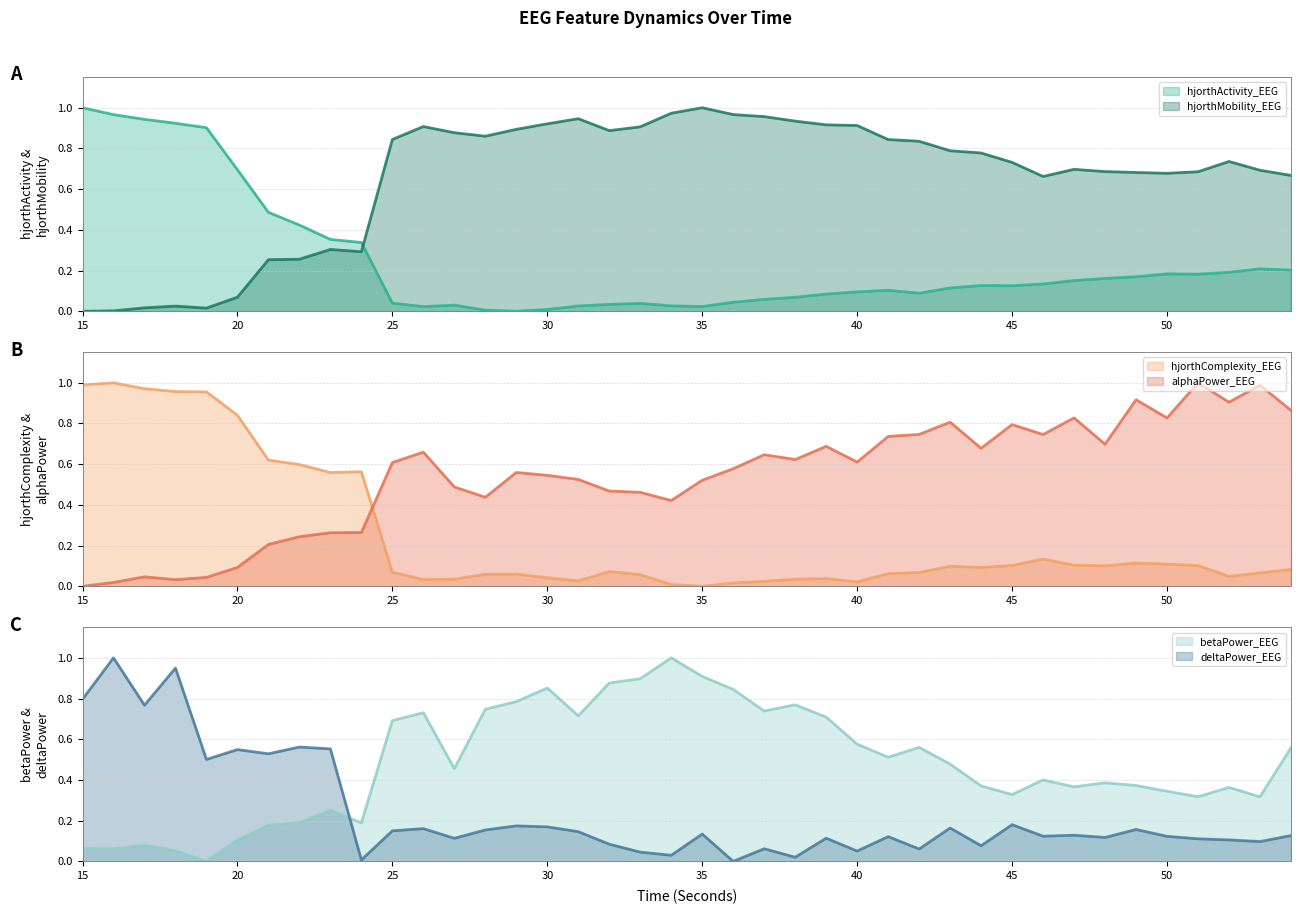

Reading left to right, what are all the values shown in this chart?

hjorthActivity_EEG: 1.0	1.0	0.9	0.9	0.9	0.7	0.5	0.4	0.4	0.3	0.0	0.0	0.0	0.0	0.0	0.0	0.0	0.0	0.0	0.0	0.0	0.0	0.1	0.1	0.1	0.1	0.1	0.1	0.1	0.1	0.1	0.1	0.2	0.2	0.2	0.2	0.2	0.2	0.2	0.2
hjorthMobility_EEG: 0.0	0.0	0.0	0.0	0.0	0.1	0.3	0.3	0.3	0.3	0.8	0.9	0.9	0.9	0.9	0.9	0.9	0.9	0.9	1.0	1.0	1.0	1.0	0.9	0.9	0.9	0.8	0.8	0.8	0.8	0.7	0.7	0.7	0.7	0.7	0.7	0.7	0.7	0.7	0.7
hjorthComplexity_EEG: 1.0	1.0	1.0	1.0	1.0	0.8	0.6	0.6	0.6	0.6	0.1	0.0	0.0	0.1	0.1	0.0	0.0	0.1	0.1	0.0	0.0	0.0	0.0	0.0	0.0	0.0	0.1	0.1	0.1	0.1	0.1	0.1	0.1	0.1	0.1	0.1	0.1	0.0	0.1	0.1
alphaPower_EEG: 0.0	0.0	0.0	0.0	0.0	0.1	0.2	0.2	0.3	0.3	0.6	0.7	0.5	0.4	0.6	0.5	0.5	0.5	0.5	0.4	0.5	0.6	0.6	0.6	0.7	0.6	0.7	0.7	0.8	0.7	0.8	0.7	0.8	0.7	0.9	0.8	1.0	0.9	1.0	0.9
betaPower_EEG: 0.1	0.1	0.1	0.1	0.0	0.1	0.2	0.2	0.3	0.2	0.7	0.7	0.5	0.7	0.8	0.9	0.7	0.9	0.9	1.0	0.9	0.8	0.7	0.8	0.7	0.6	0.5	0.6	0.5	0.4	0.3	0.4	0.4	0.4	0.4	0.3	0.3	0.4	0.3	0.6
deltaPower_EEG: 0.8	1.0	0.8	0.9	0.5	0.5	0.5	0.6	0.6	0.0	0.2	0.2	0.1	0.2	0.2	0.2	0.1	0.1	0.0	0.0	0.1	0.0	0.1	0.0	0.1	0.1	0.1	0.1	0.2	0.1	0.2	0.1	0.1	0.1	0.2	0.1	0.1	0.1	0.1	0.1